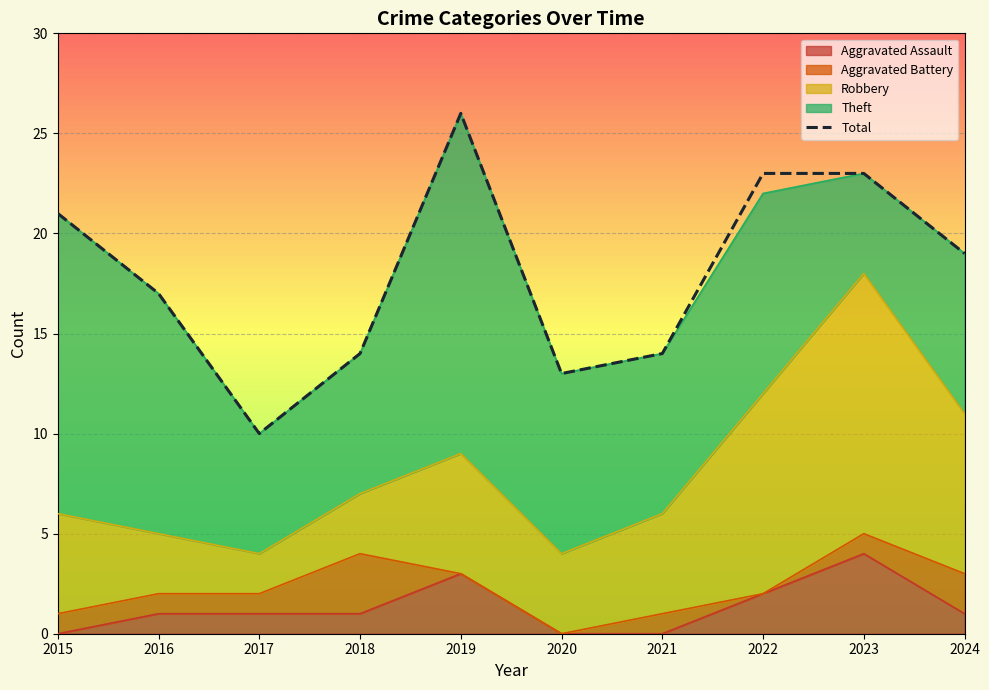

Reading left to right, list all the values displayed in this chart.

21	17	10	14	26	13	14	23	23	19